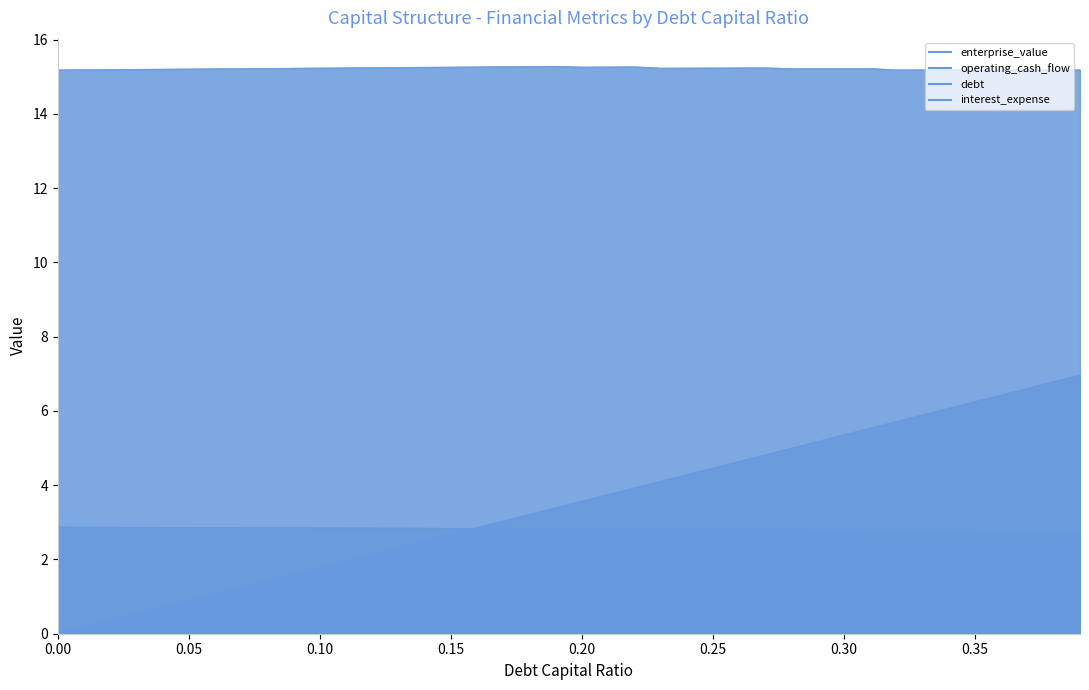

Where is operating_cash_flow nearest to the value 2?

0.39